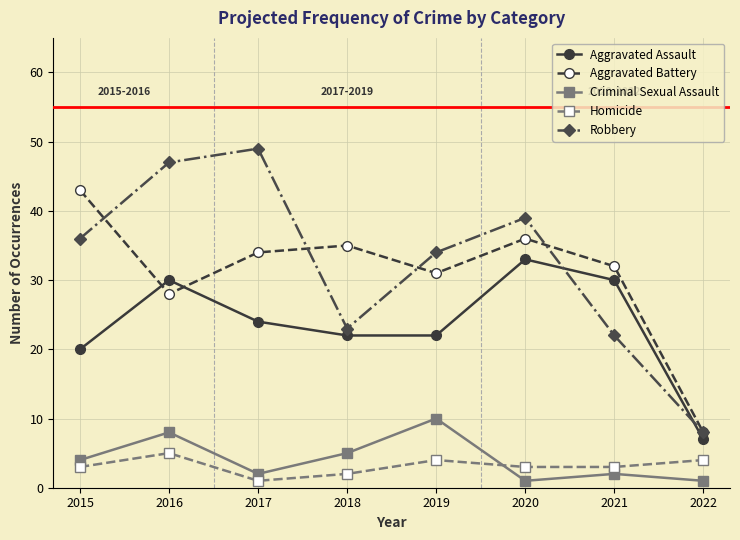

What is the difference between the Robbery values at 2017 and 2018?

26